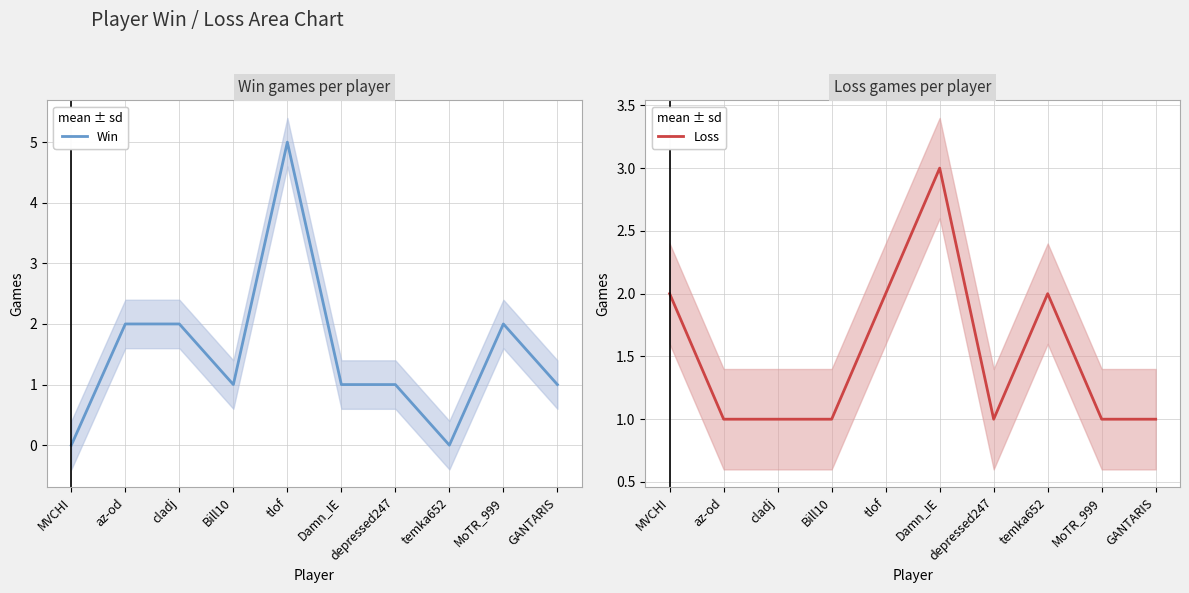

After their last crossing, which series has the higher values: Win or Loss?

Win